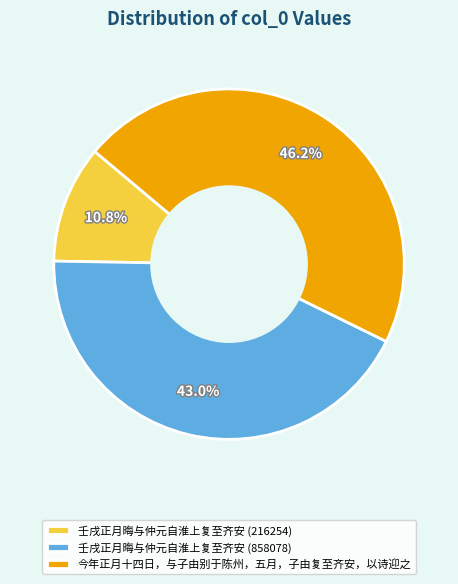

How many segments does this pie chart have?

3